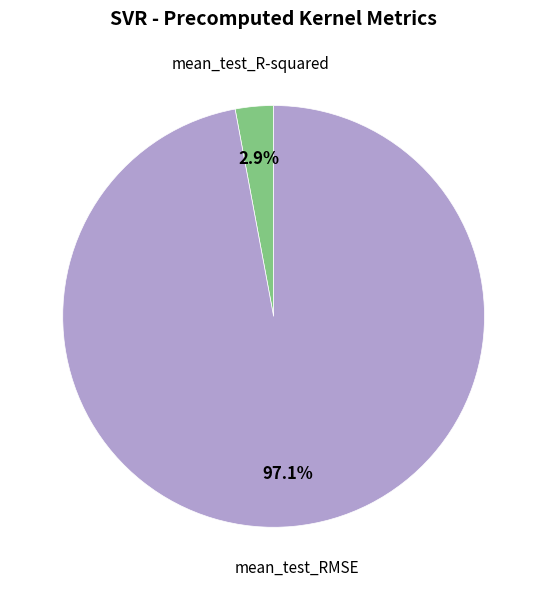

Is it true that mean_test_RMSE is 97% of the pie?

True